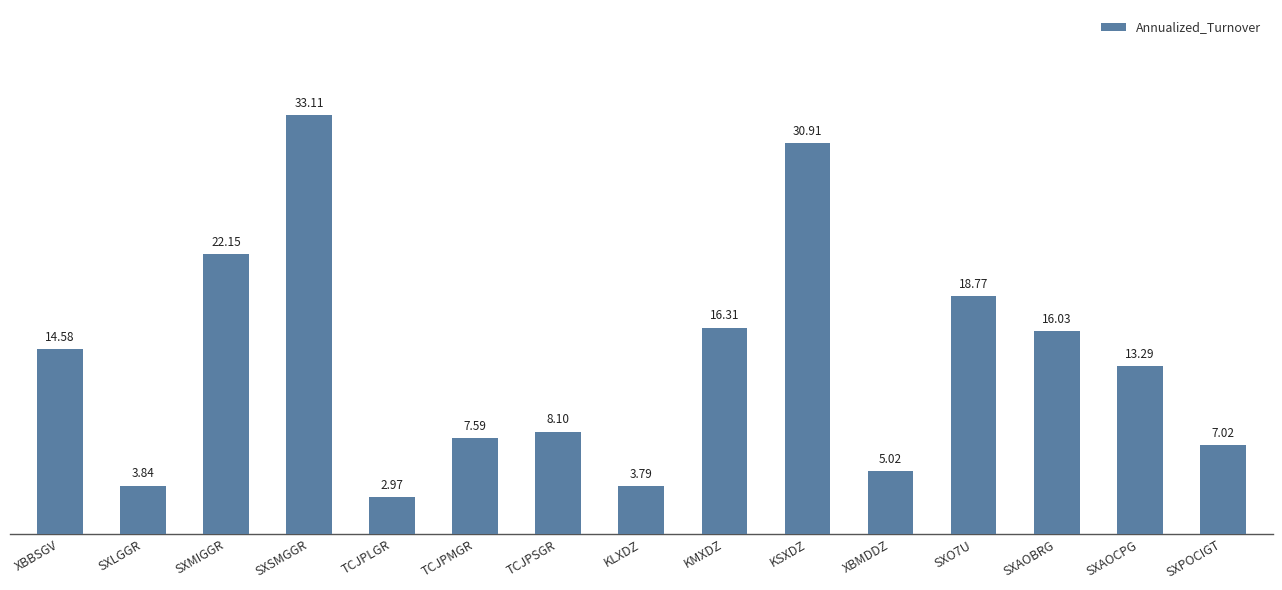

How many data points are less than 13?

7